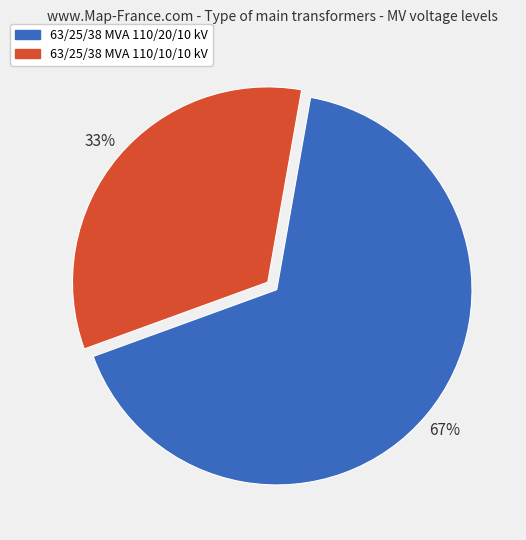

Is the sum of 63/25/38 MVA 110/20/10 kV and 63/25/38 MVA 110/10/10 kV greater than half?

Yes